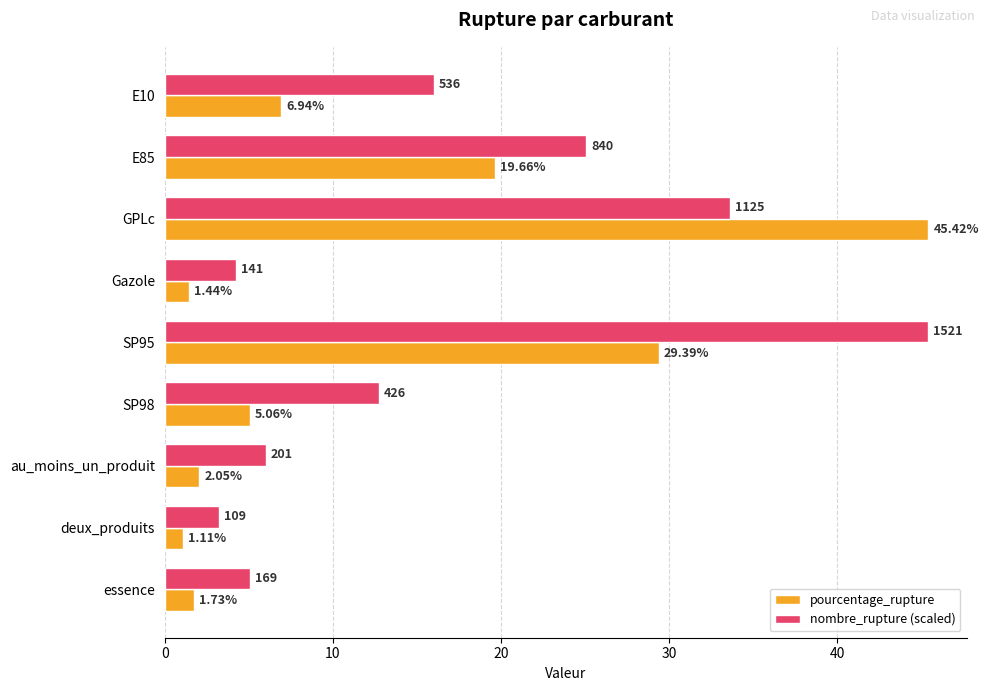

Rank the series at deux_produits from highest to lowest value.

nombre_rupture (scaled), pourcentage_rupture